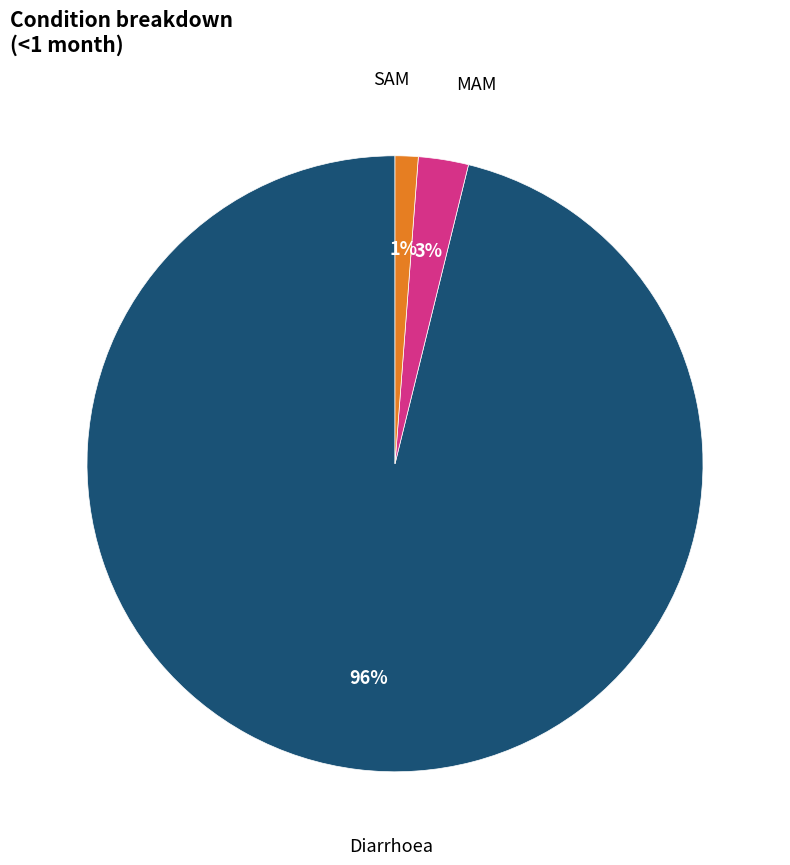

Is it true that Diarrhoea is 83% of the pie?

False